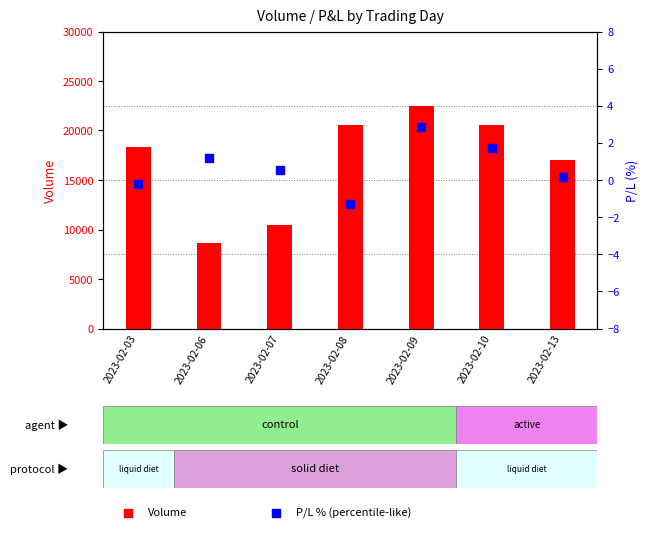

What are all the series names shown in the legend?

Volume, P/L